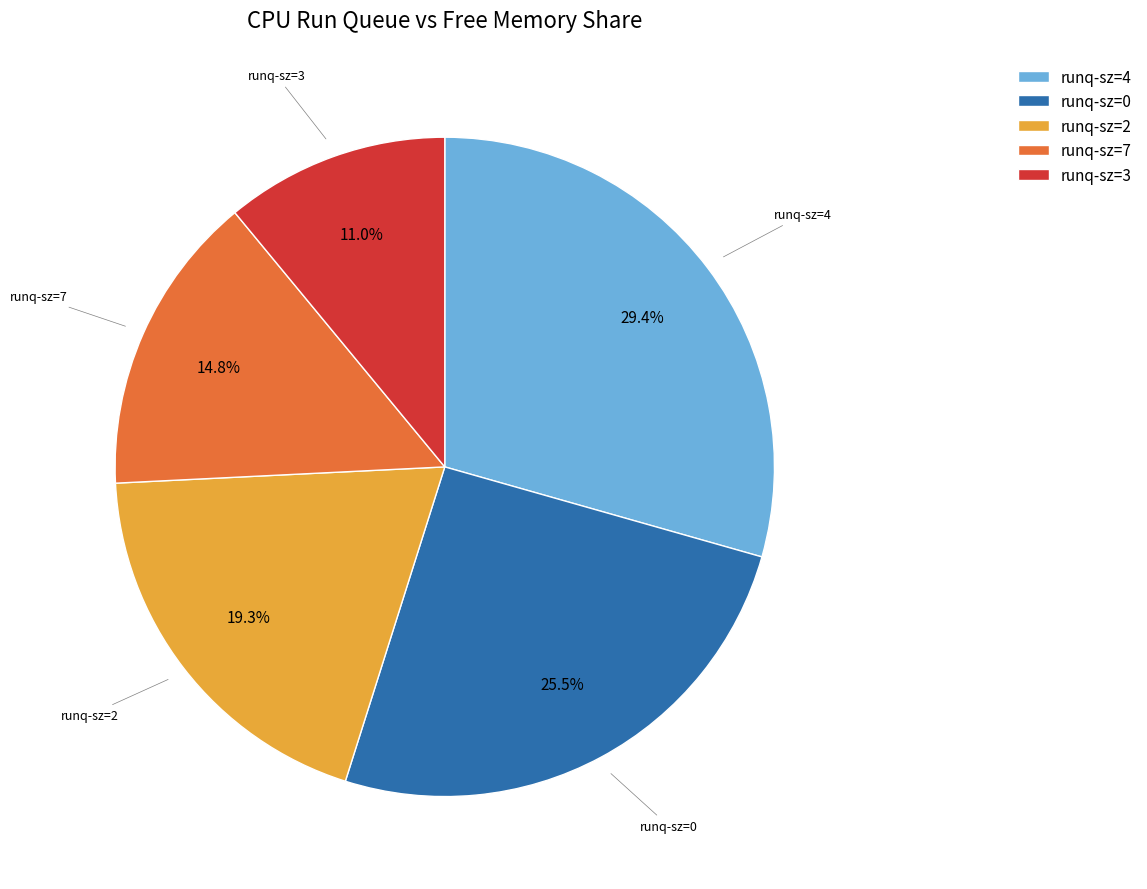

Which category has the biggest portion of the pie?

runq-sz=4